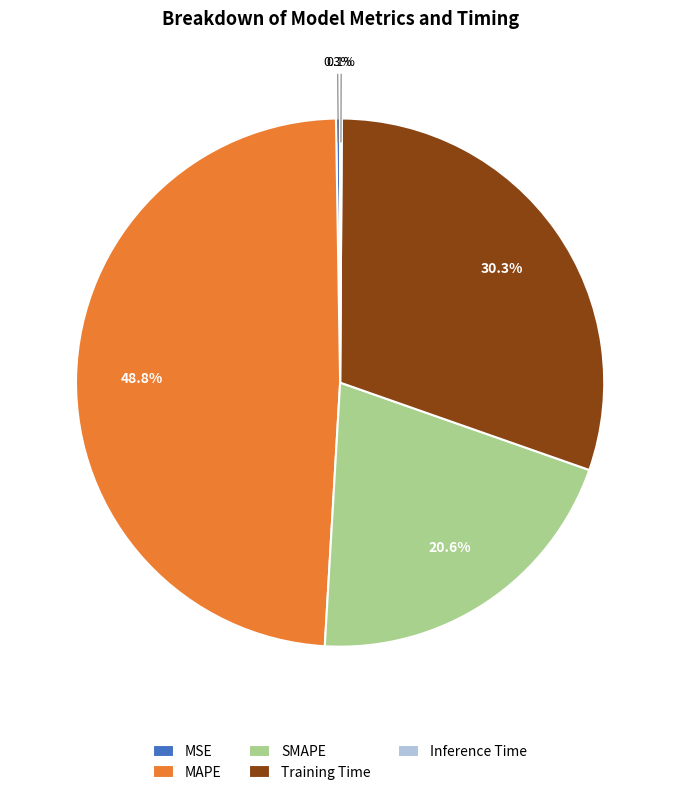

Does any single category account for the majority?

No